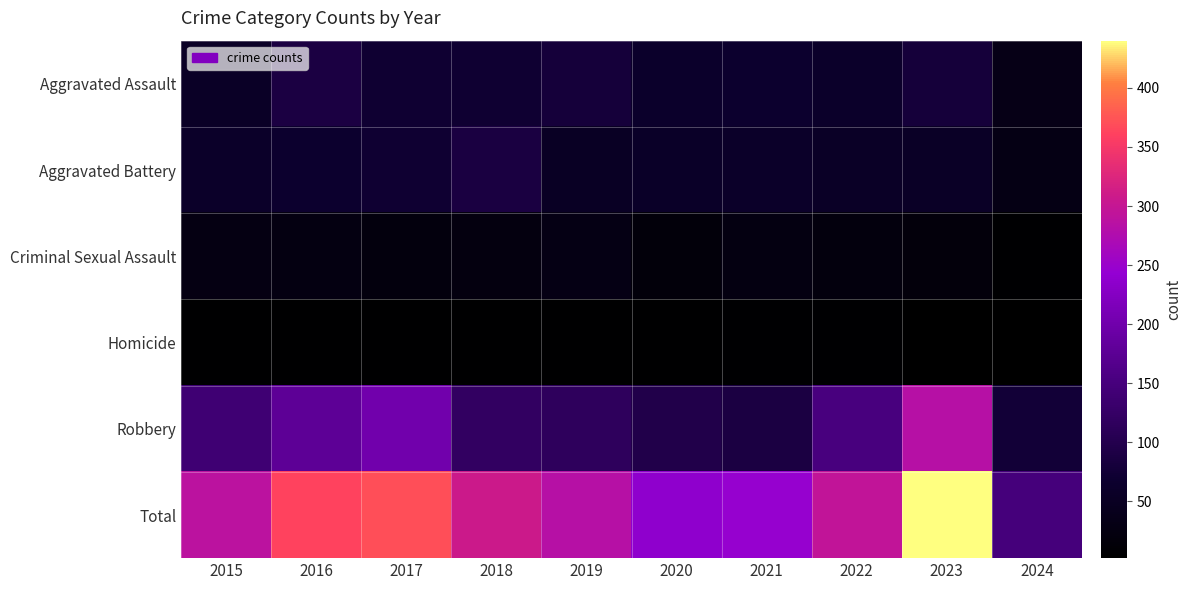

List the series in order of their peak value, lowest first.

Homicide, Criminal Sexual Assault, Aggravated Battery, Aggravated Assault, Robbery, Total